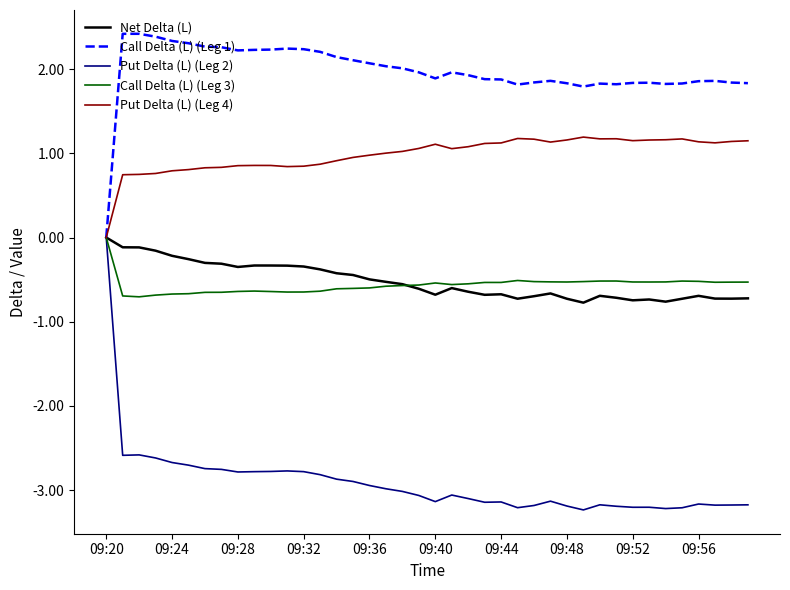

What is the minimum value shown in the chart?

-3.2